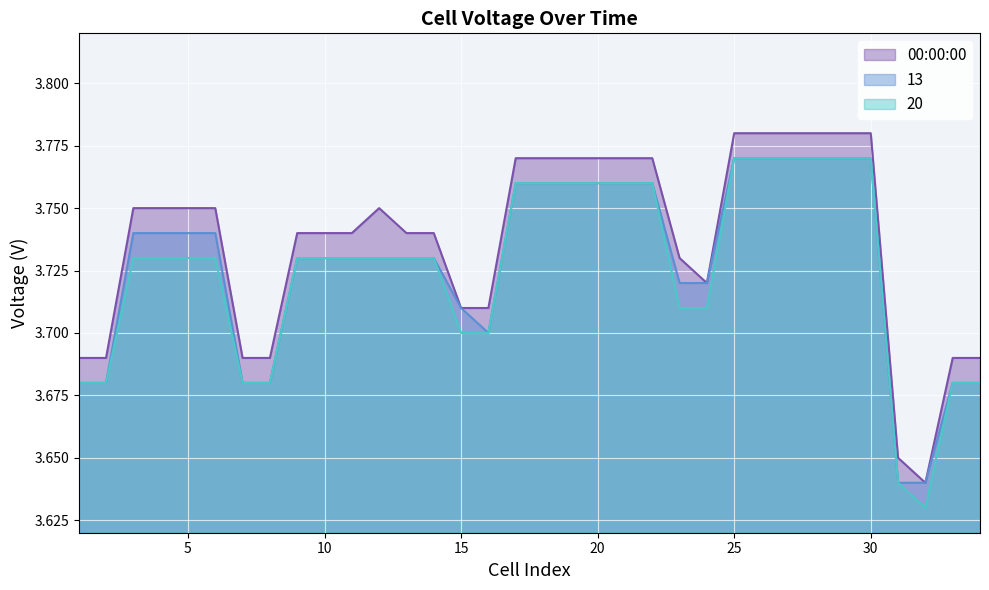

Reading right to left, list all the values displayed in this chart.

00:00:00: 34=3.7	33=3.7	32=3.6	31=3.6	30=3.8	29=3.8	28=3.8	27=3.8	26=3.8	25=3.8	24=3.7	23=3.7	22=3.8	21=3.8	20=3.8	19=3.8	18=3.8	17=3.8	16=3.7	15=3.7	14=3.7	13=3.7	12=3.8	11=3.7	10=3.7	9=3.7	8=3.7	7=3.7	6=3.8	5=3.8	4=3.8	3=3.8	2=3.7	1=3.7
13: 34=3.7	33=3.7	32=3.6	31=3.6	30=3.8	29=3.8	28=3.8	27=3.8	26=3.8	25=3.8	24=3.7	23=3.7	22=3.8	21=3.8	20=3.8	19=3.8	18=3.8	17=3.8	16=3.7	15=3.7	14=3.7	13=3.7	12=3.7	11=3.7	10=3.7	9=3.7	8=3.7	7=3.7	6=3.7	5=3.7	4=3.7	3=3.7	2=3.7	1=3.7
20: 34=3.7	33=3.7	32=3.6	31=3.6	30=3.8	29=3.8	28=3.8	27=3.8	26=3.8	25=3.8	24=3.7	23=3.7	22=3.8	21=3.8	20=3.8	19=3.8	18=3.8	17=3.8	16=3.7	15=3.7	14=3.7	13=3.7	12=3.7	11=3.7	10=3.7	9=3.7	8=3.7	7=3.7	6=3.7	5=3.7	4=3.7	3=3.7	2=3.7	1=3.7